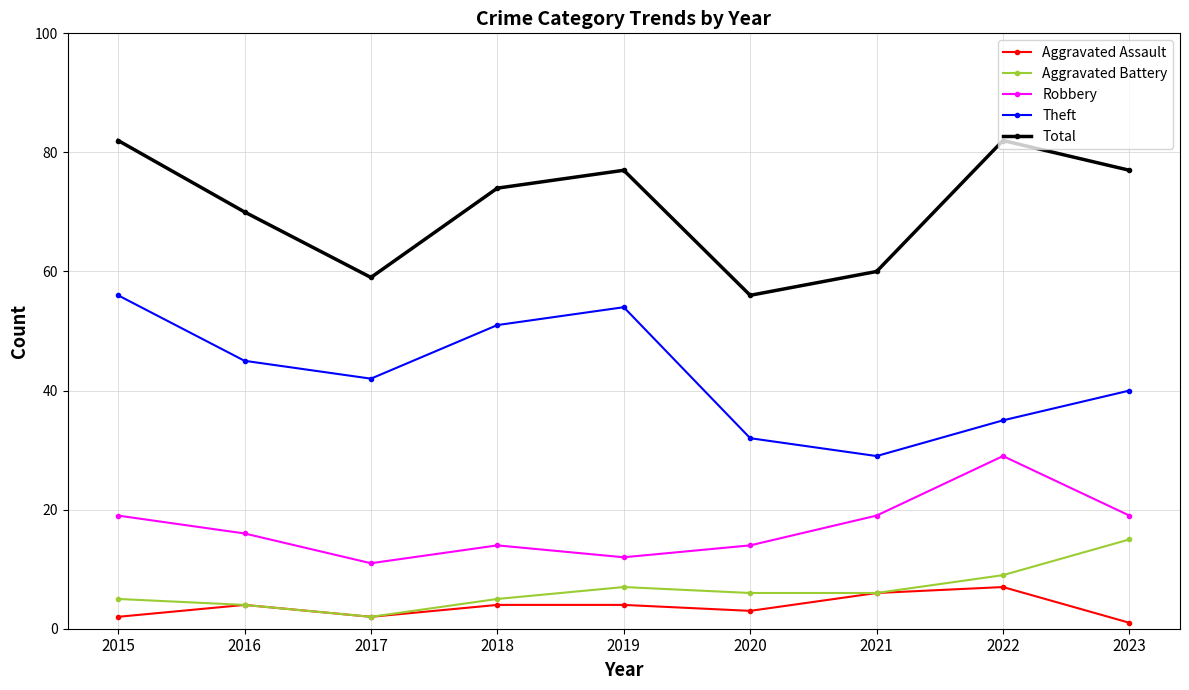

True or false: Total and Theft cross at least once.

False